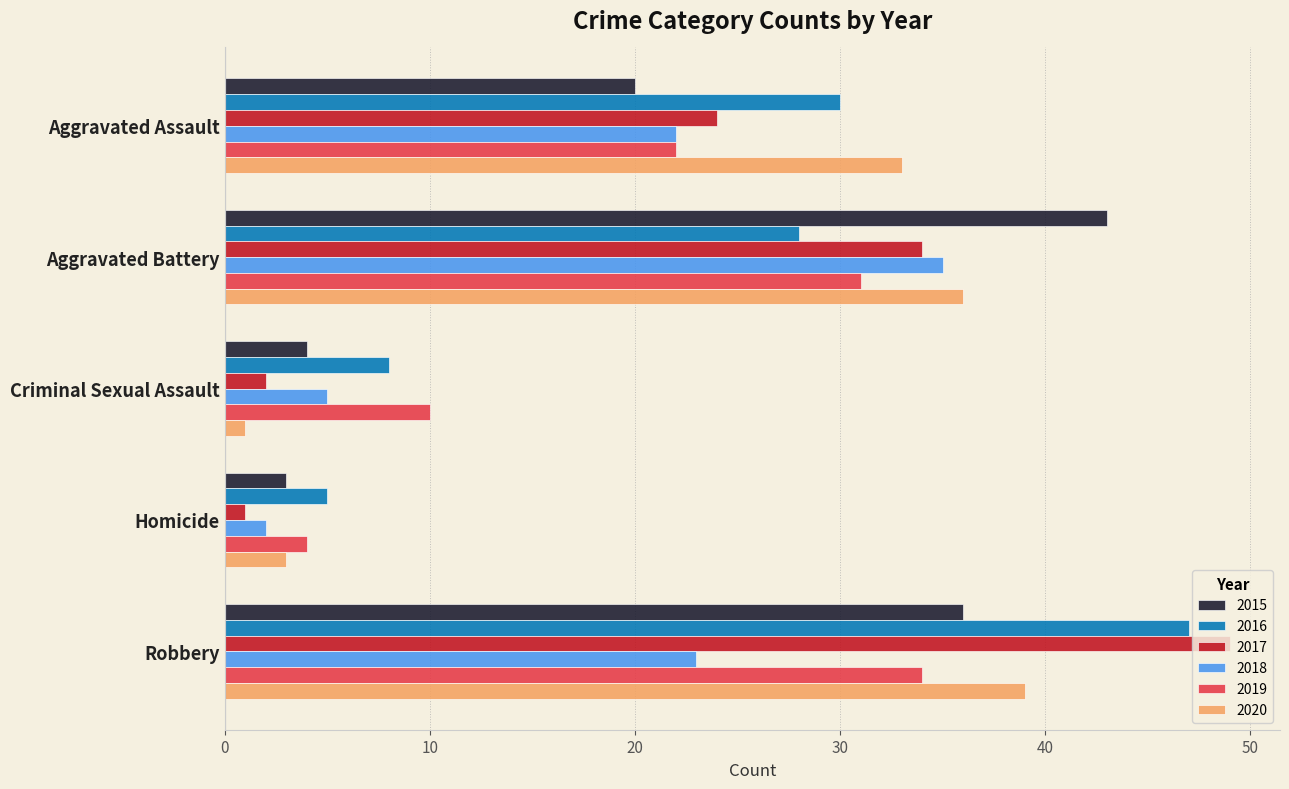

What is the difference between the maximum and minimum values in the 2017 series?

48